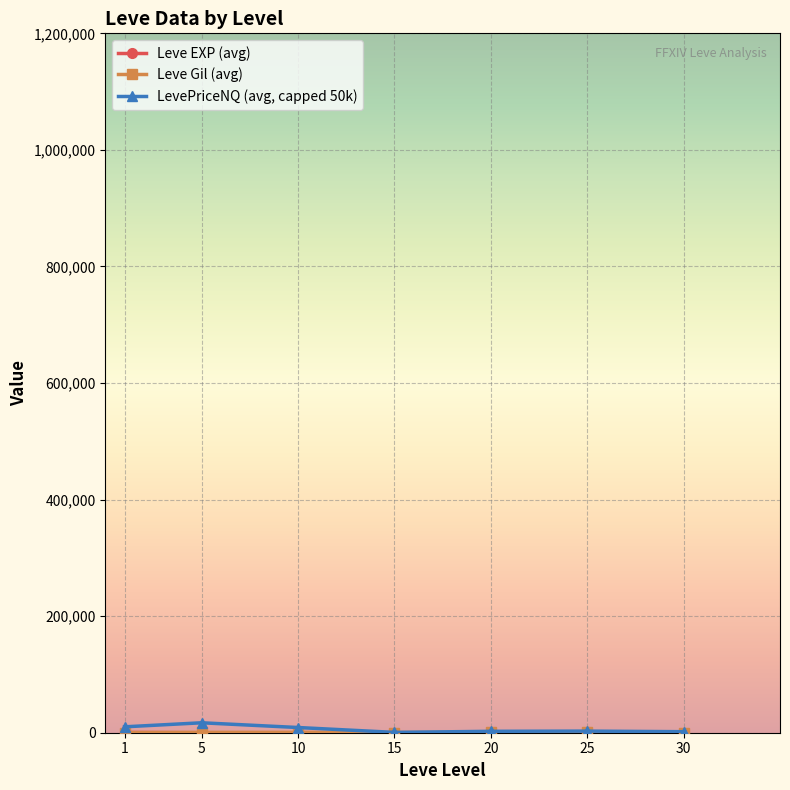

True or false: LevePriceNQ (avg, capped 50k) has more than 0 points higher than both neighbors.

True